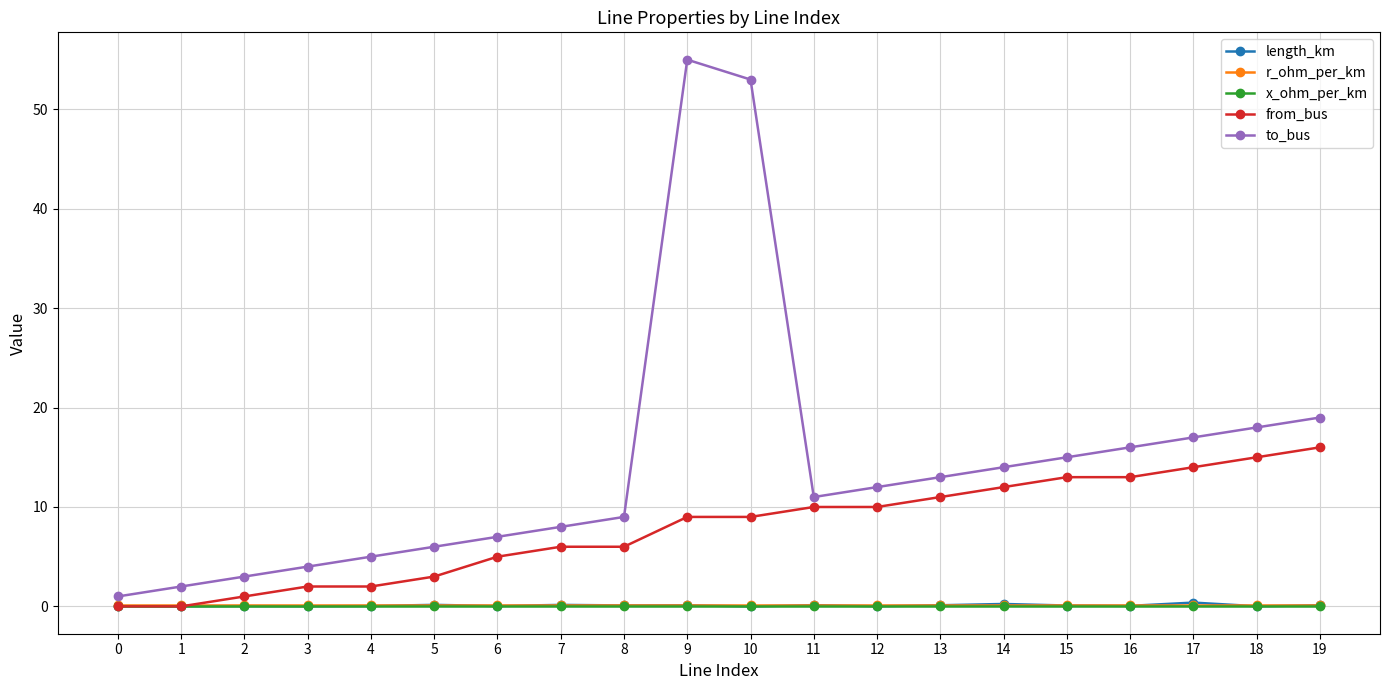

What is the value of the r_ohm_per_km point at the 11th from the left?

0.1